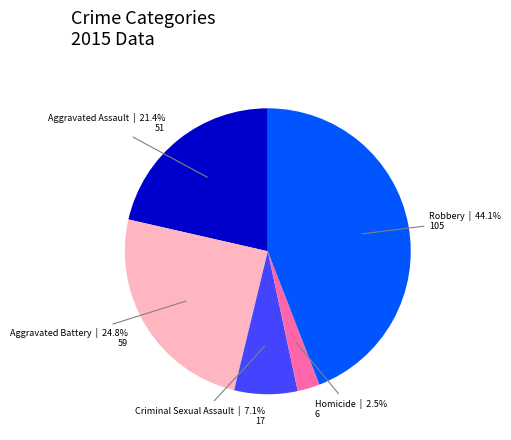

Is there a majority slice in this chart?

No